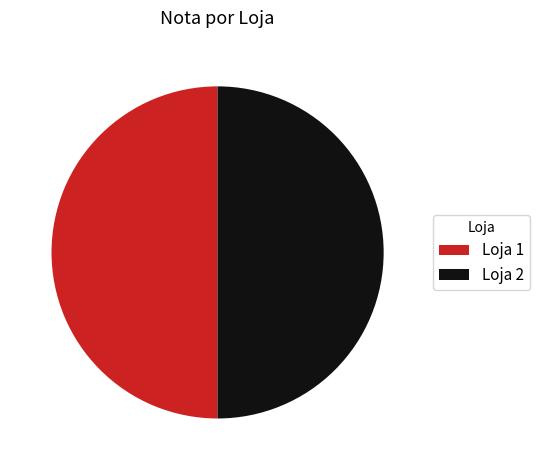

How many segments does this pie chart have?

2